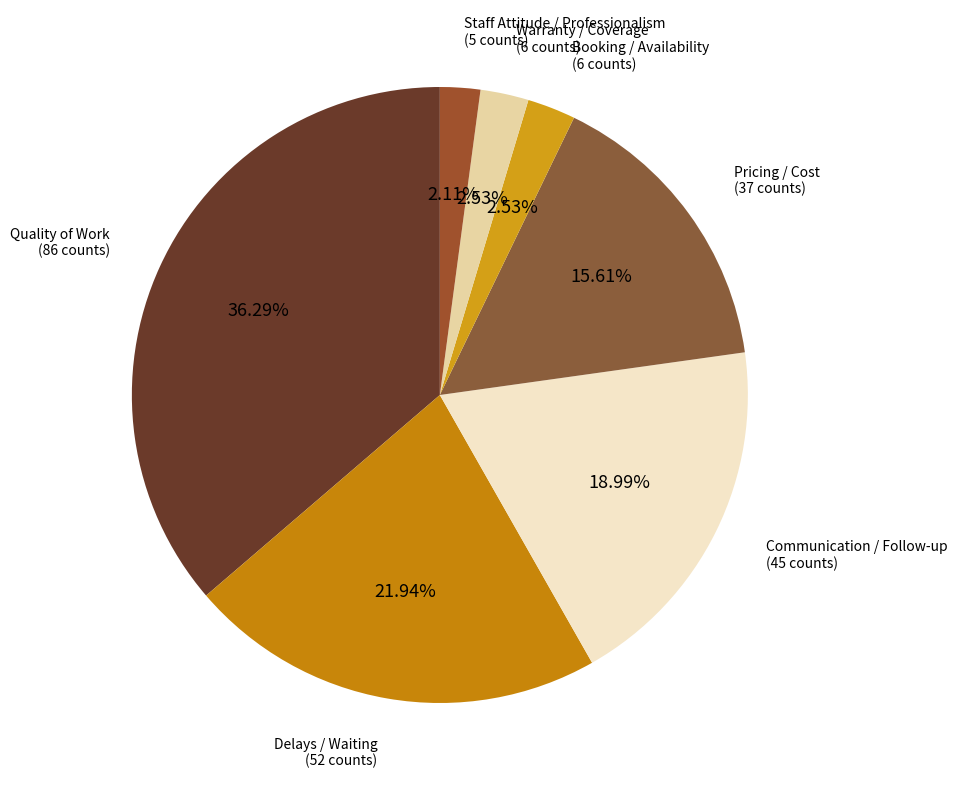

How many slices are in this pie chart?

7